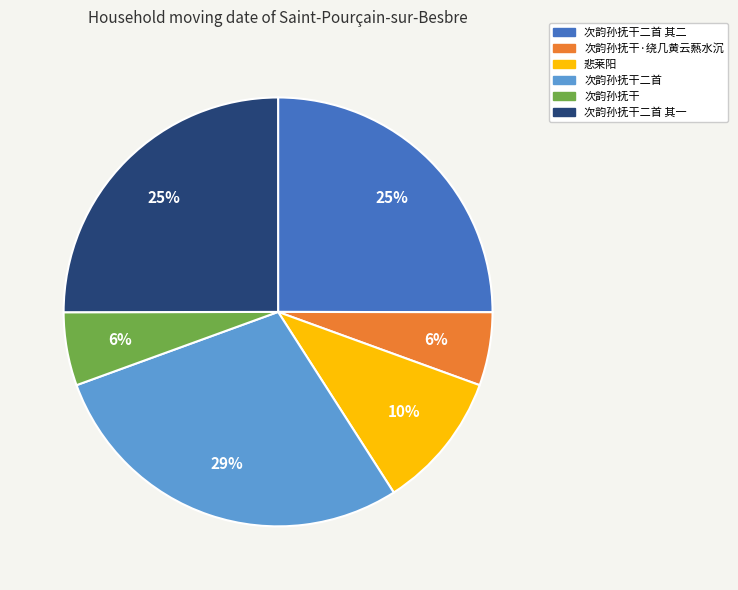

How many segments does this pie chart have?

6